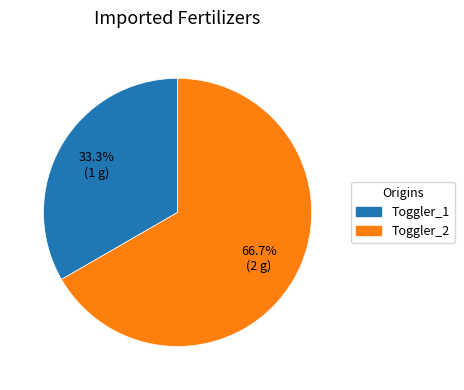

To the nearest percent, what is the combined percentage of Toggler_2 and Toggler_1?

100%